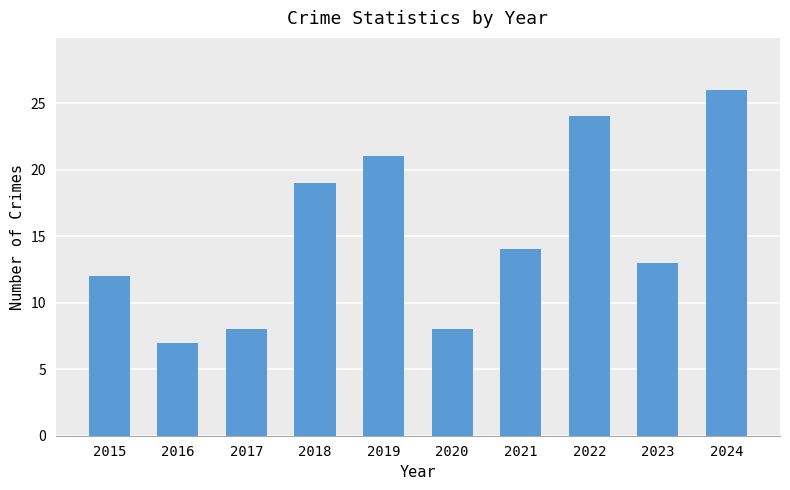

Reading left to right, what are all the values shown in this chart?

2015=12	2016=7	2017=8	2018=19	2019=21	2020=8	2021=14	2022=24	2023=13	2024=26